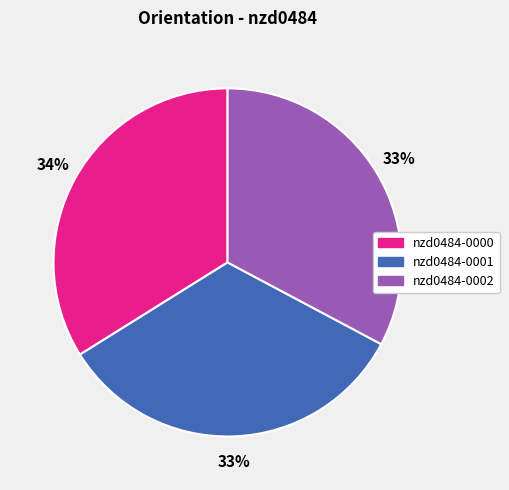

What percentage is the nzd0484-0001 slice, to the nearest percent?

33%